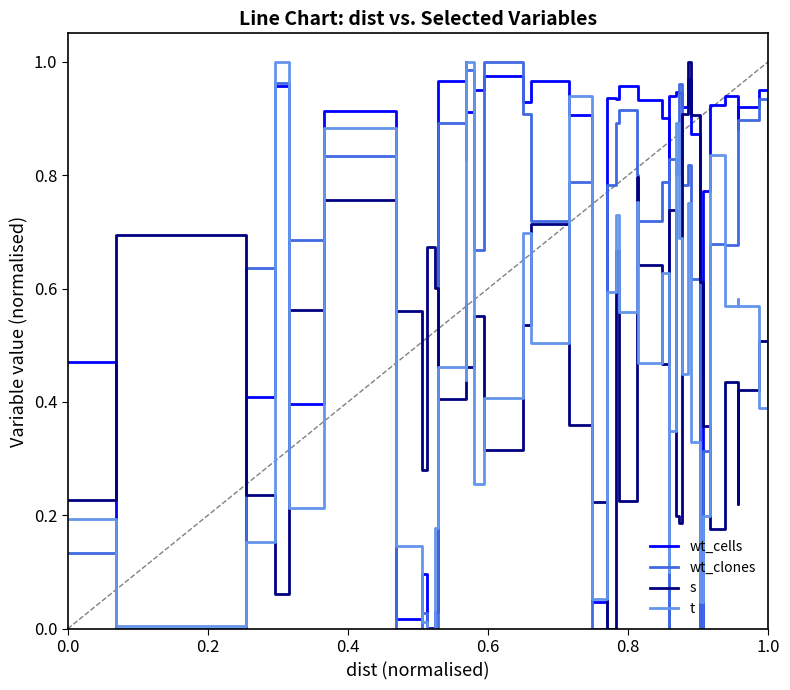

After their last crossing, which series has the higher values: t or s?

t